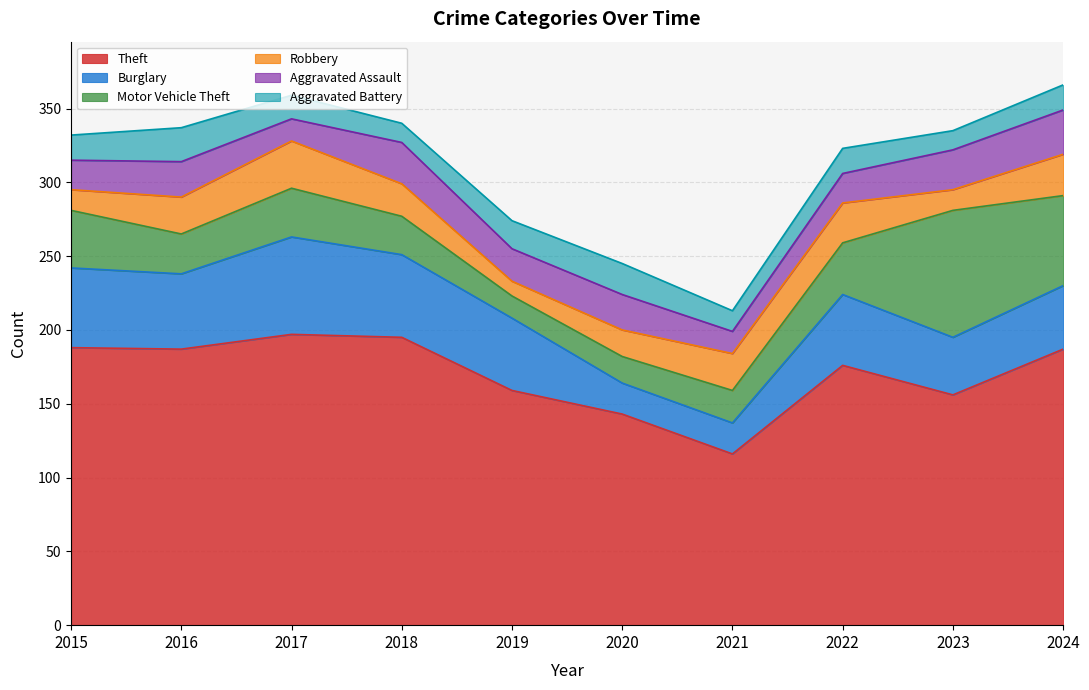

What are all the series names shown in the legend?

Theft, Burglary, Motor Vehicle Theft, Robbery, Aggravated Assault, Aggravated Battery